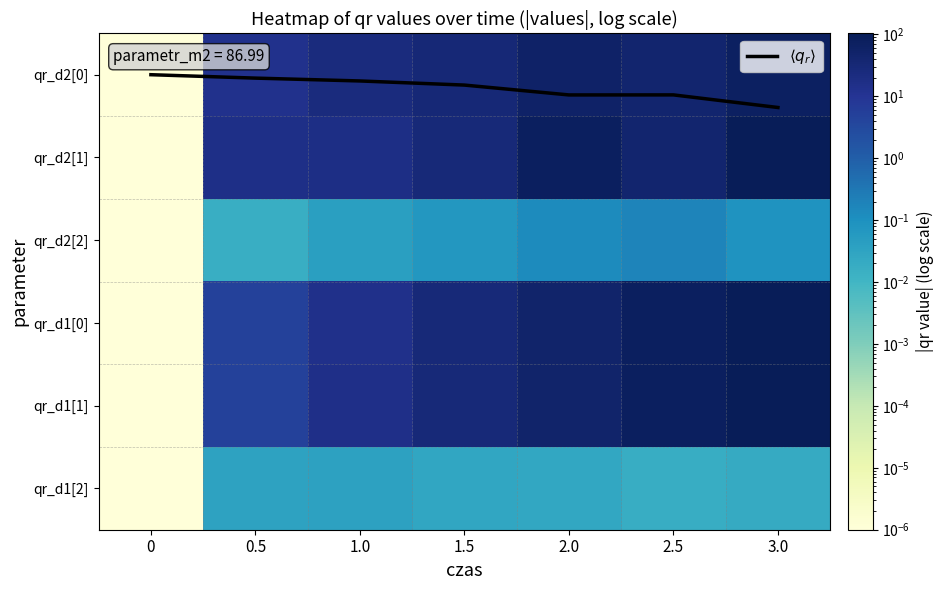

Is it true that qr_d2[0] equals 34.9 at 2.0?

False